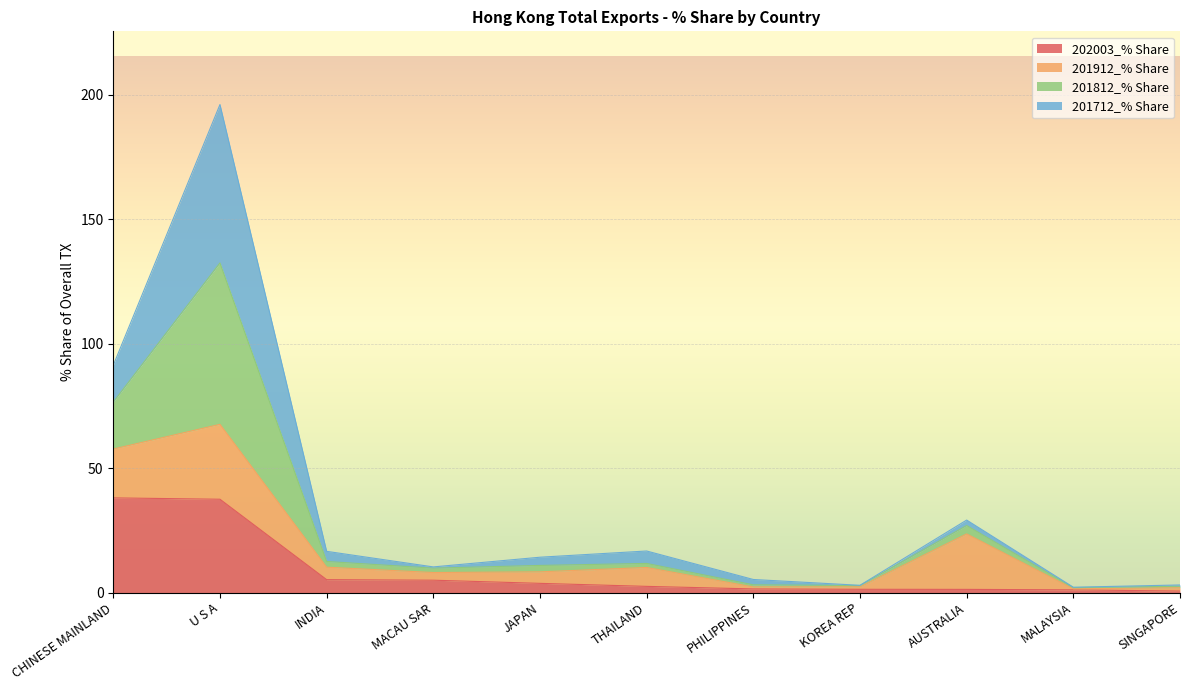

What is the total value across all series at CHINESE MAINLAND?

91.3